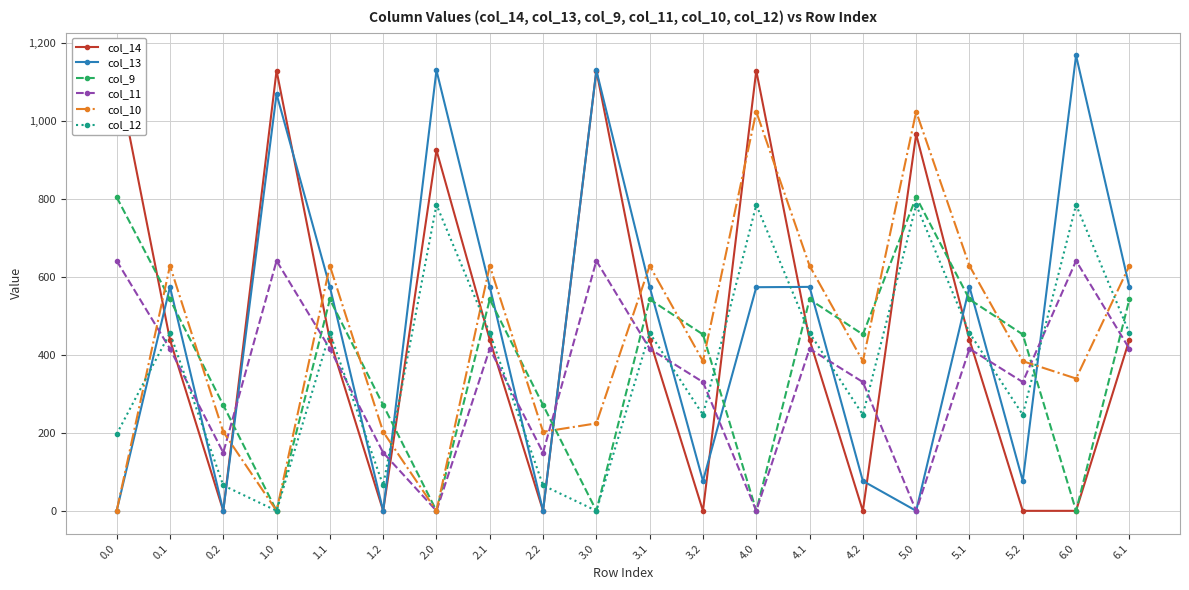

What is the average value of the col_11 series?

345.5